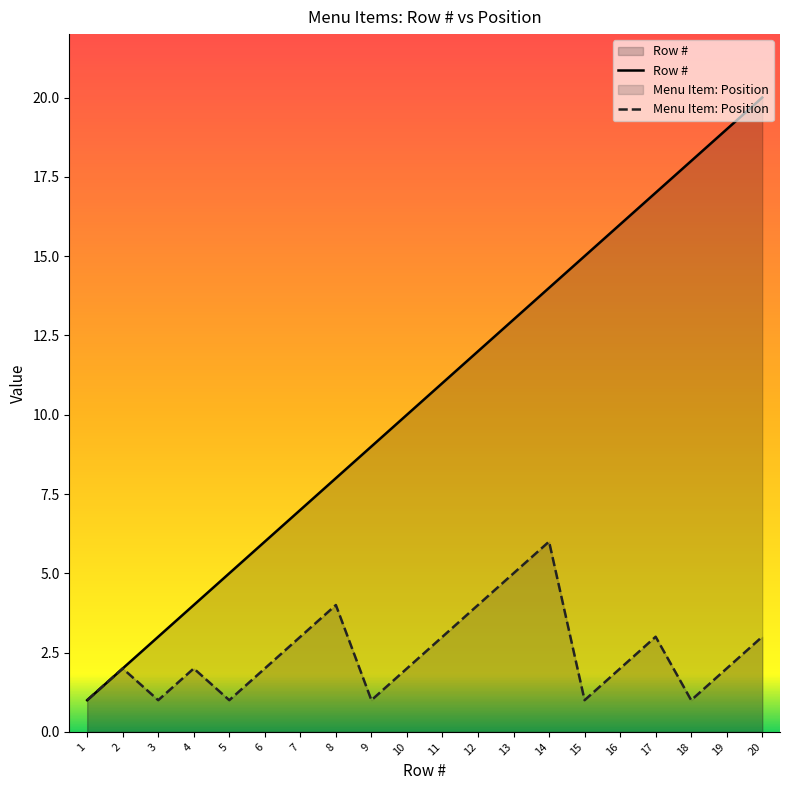

True or false: Row # has a value of 8 at 6.

False